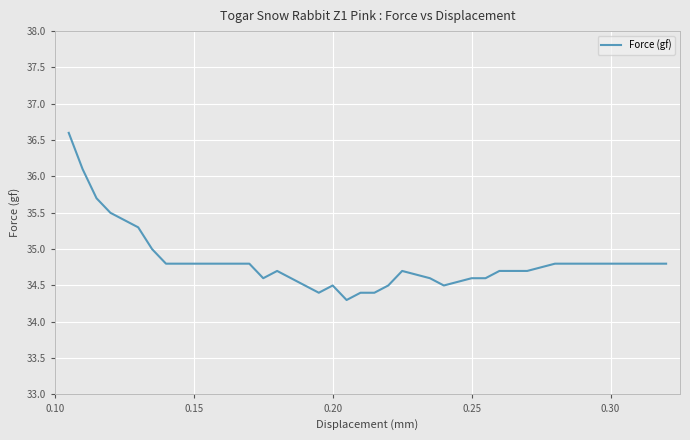

What is the smallest value displayed?

34.3